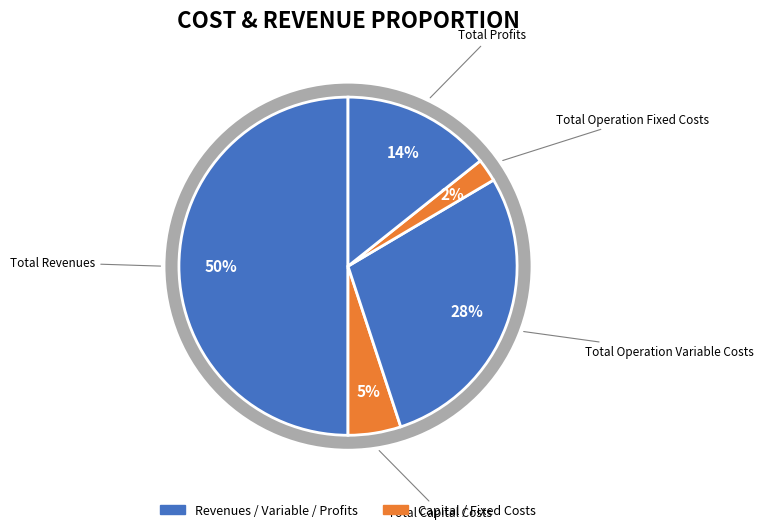

To the nearest percent, what is the average slice percentage?

20%